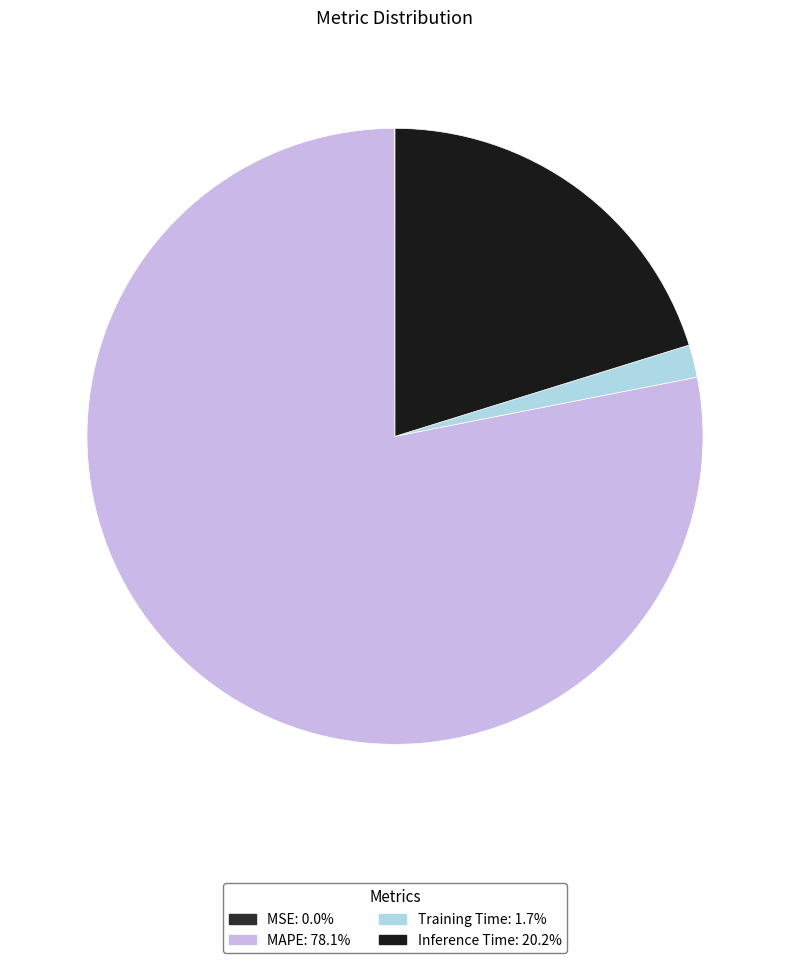

To the nearest percent, what portion does MAPE represent?

78%